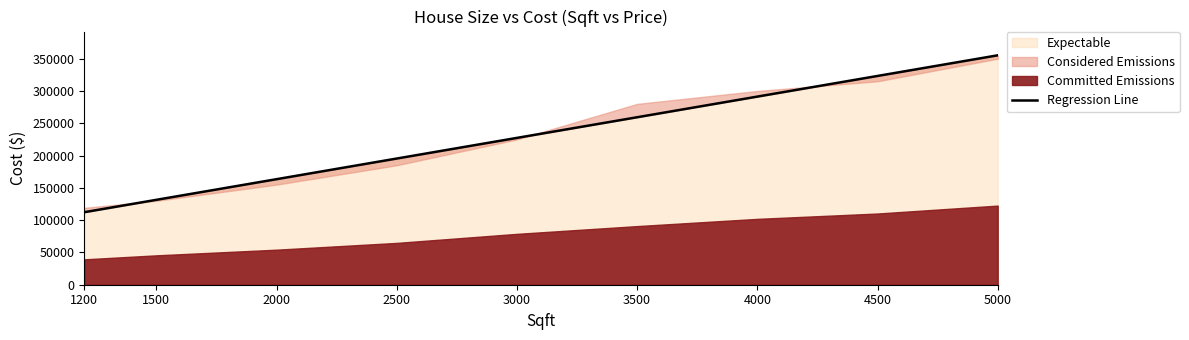

What is the sum of the values at 3500 and 4000?

550605.7